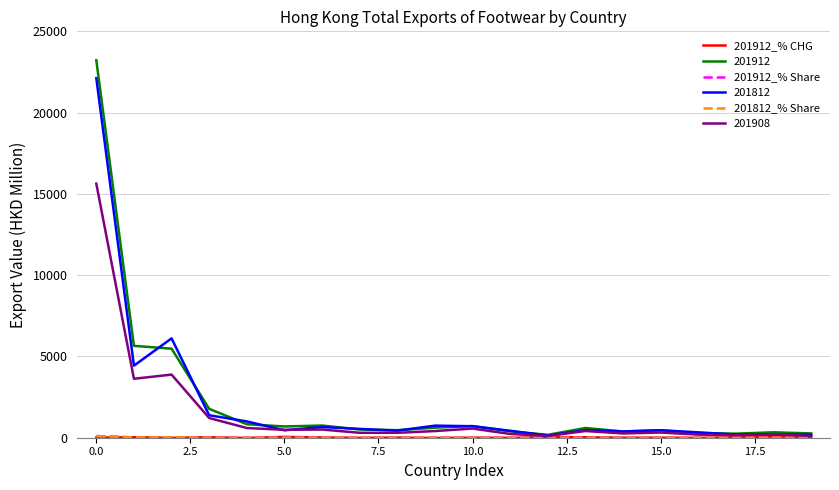

How many lines are shown in the chart?

6